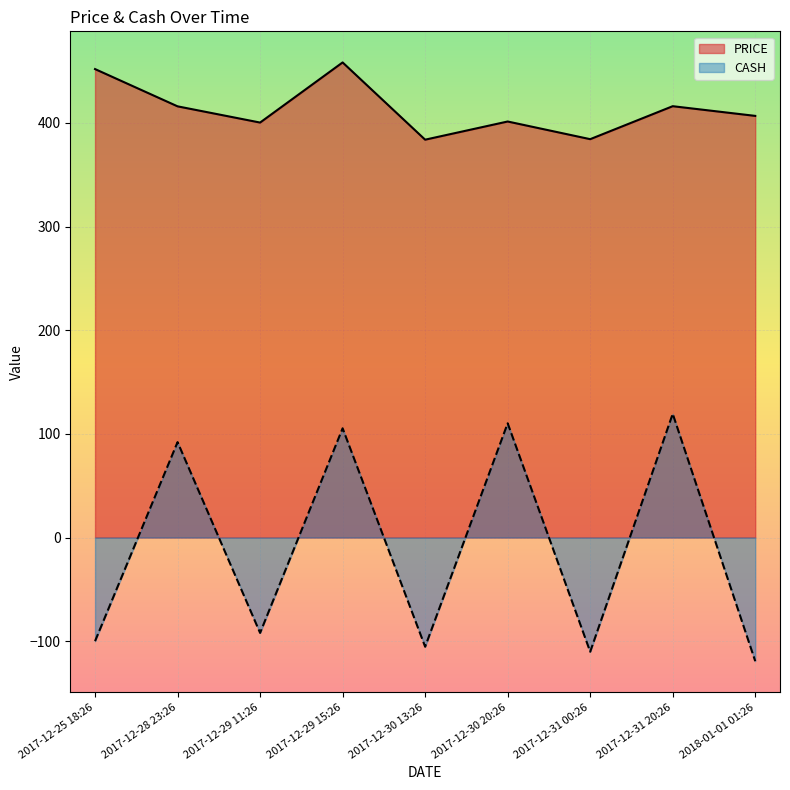

Which series has the largest total across all categories?

PRICE